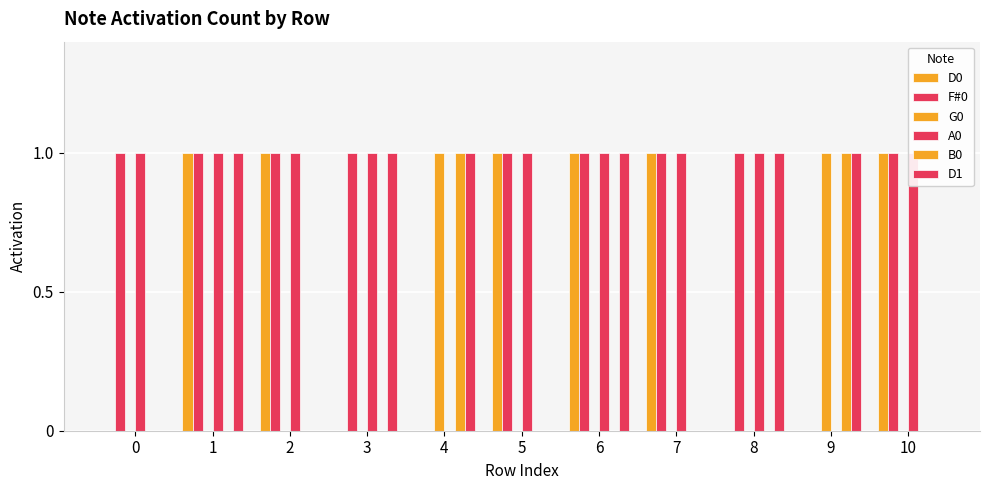

What are all the series names shown in the legend?

D0, F#0, G0, A0, B0, D1